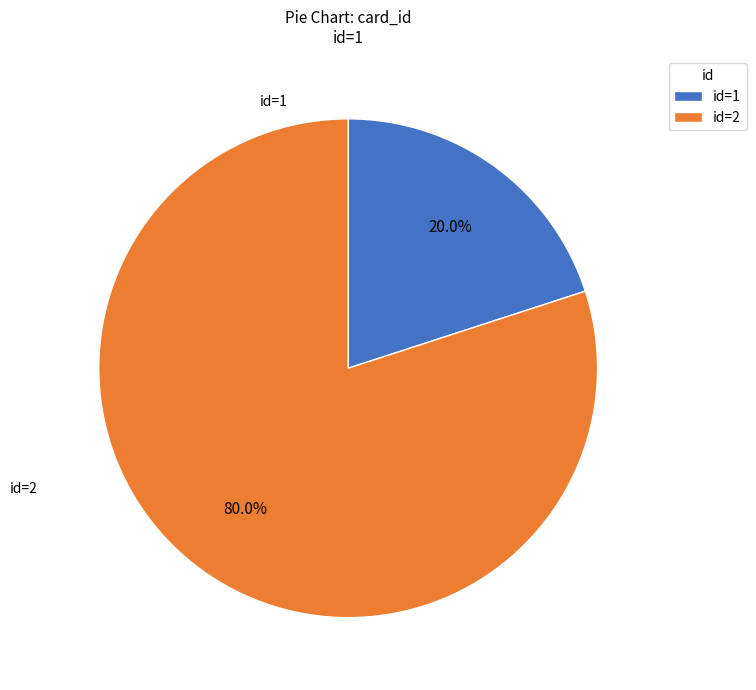

Count the number of slices in the pie.

2